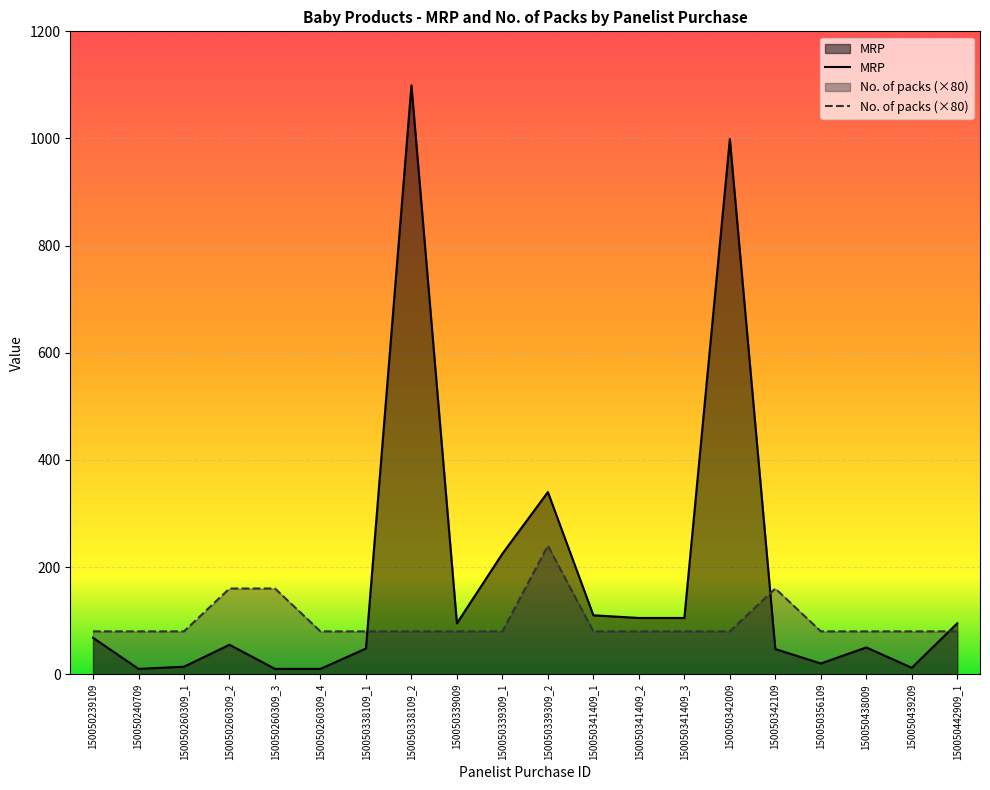

How many lines are shown in the chart?

2